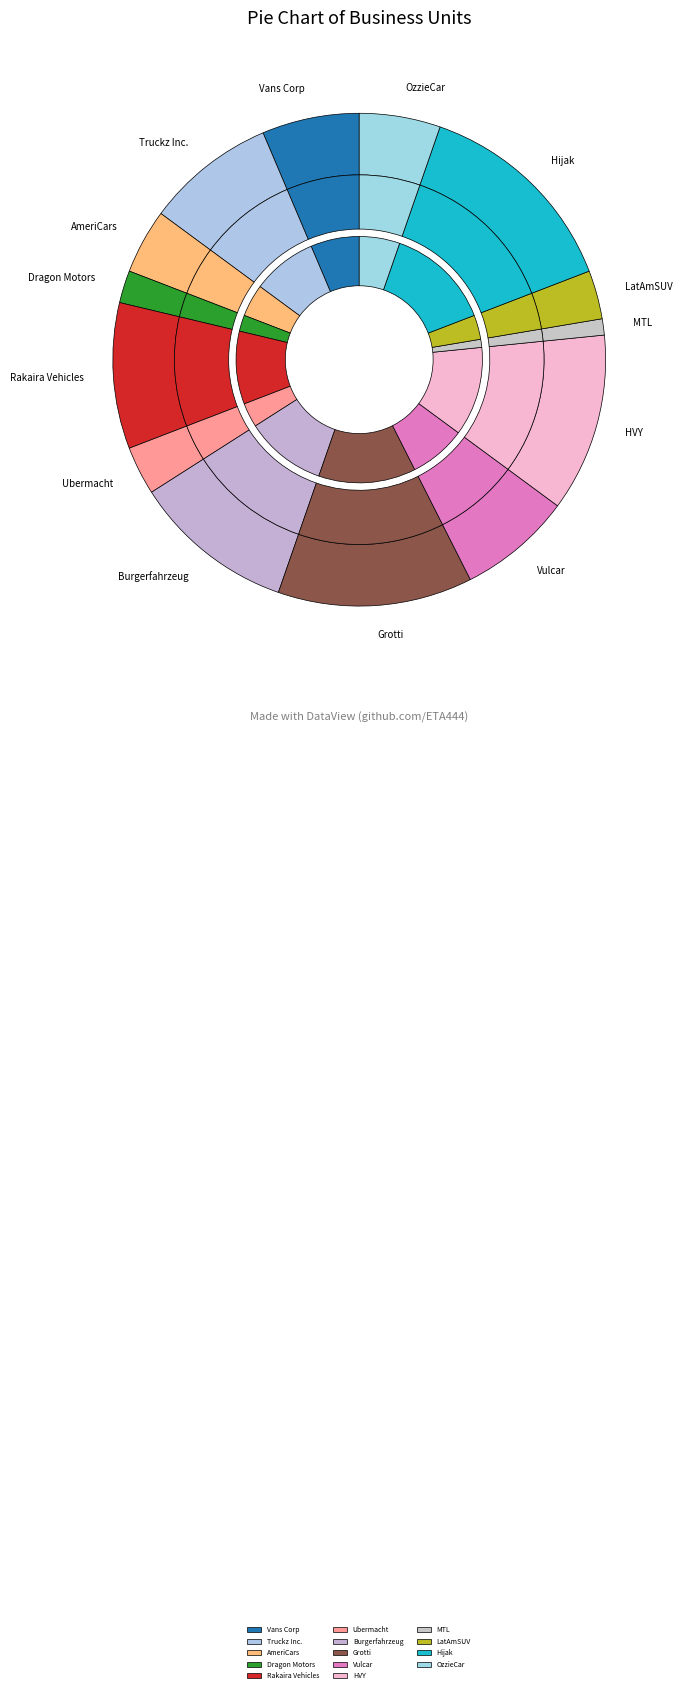

Does MTL represent more than half of the total?

No